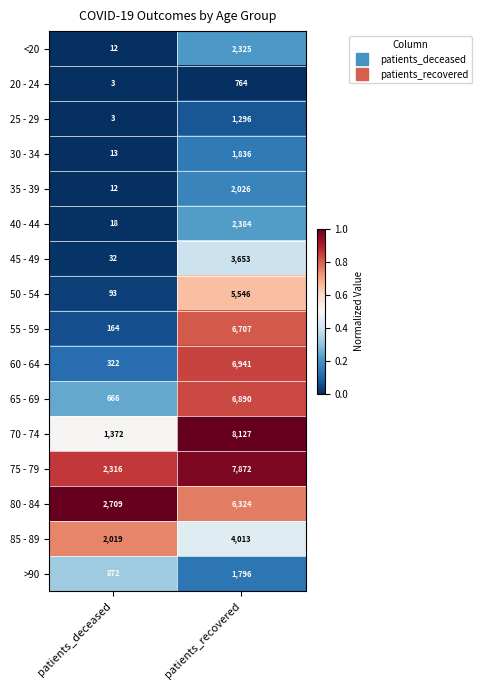

Which series has the widest spread of values?

70 - 74